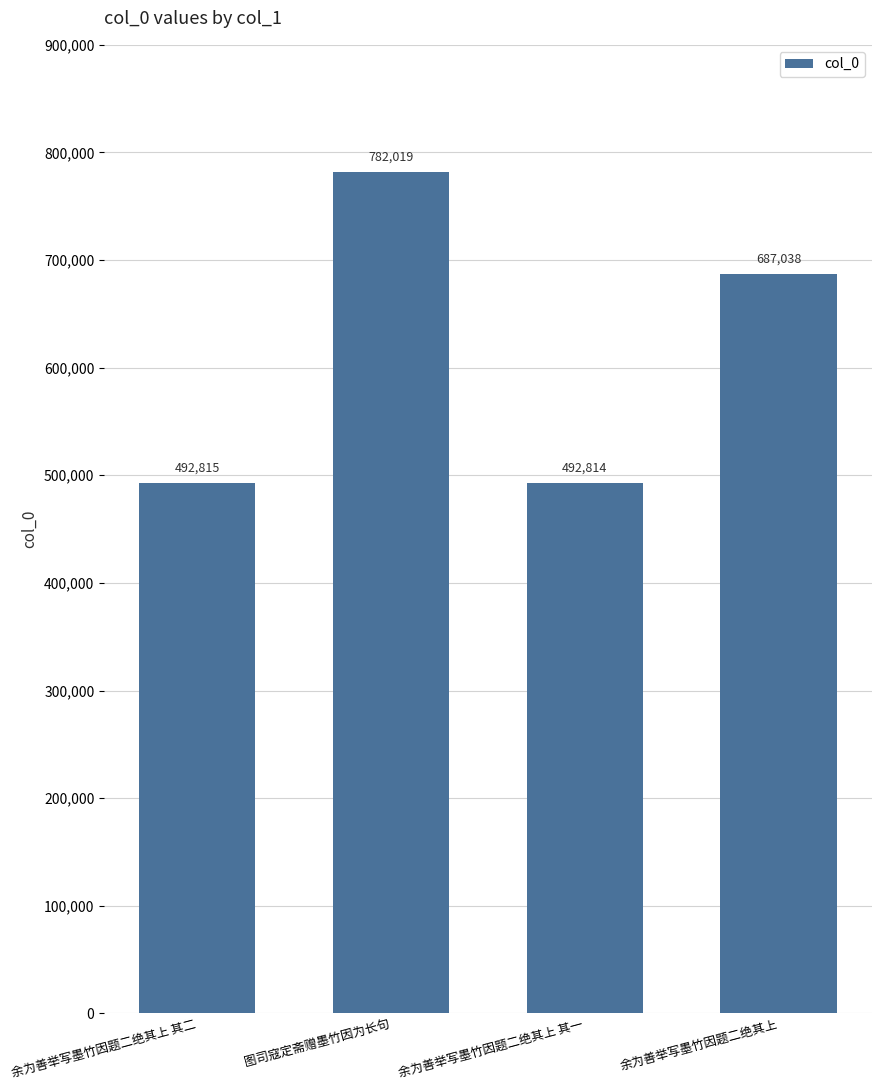

What is the change in value from 余为善举写墨竹因题二绝其上 其二 to 图司寇定斋赠墨竹因为长句?

+289204